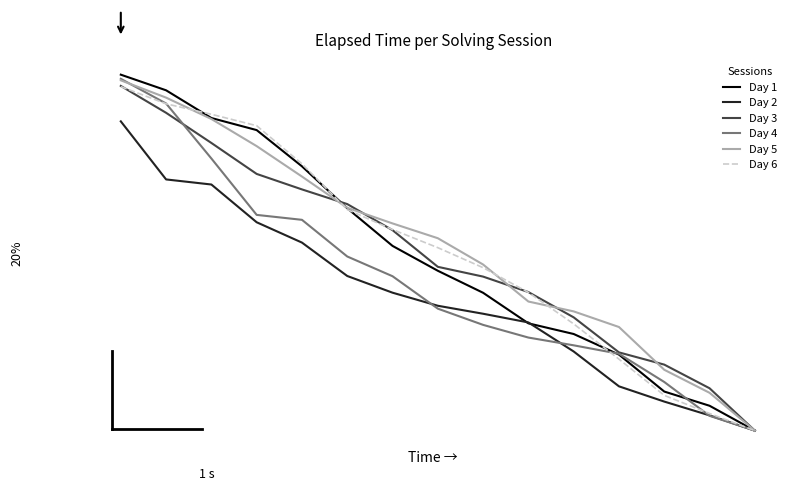

Does the chart have visible grid lines?

No